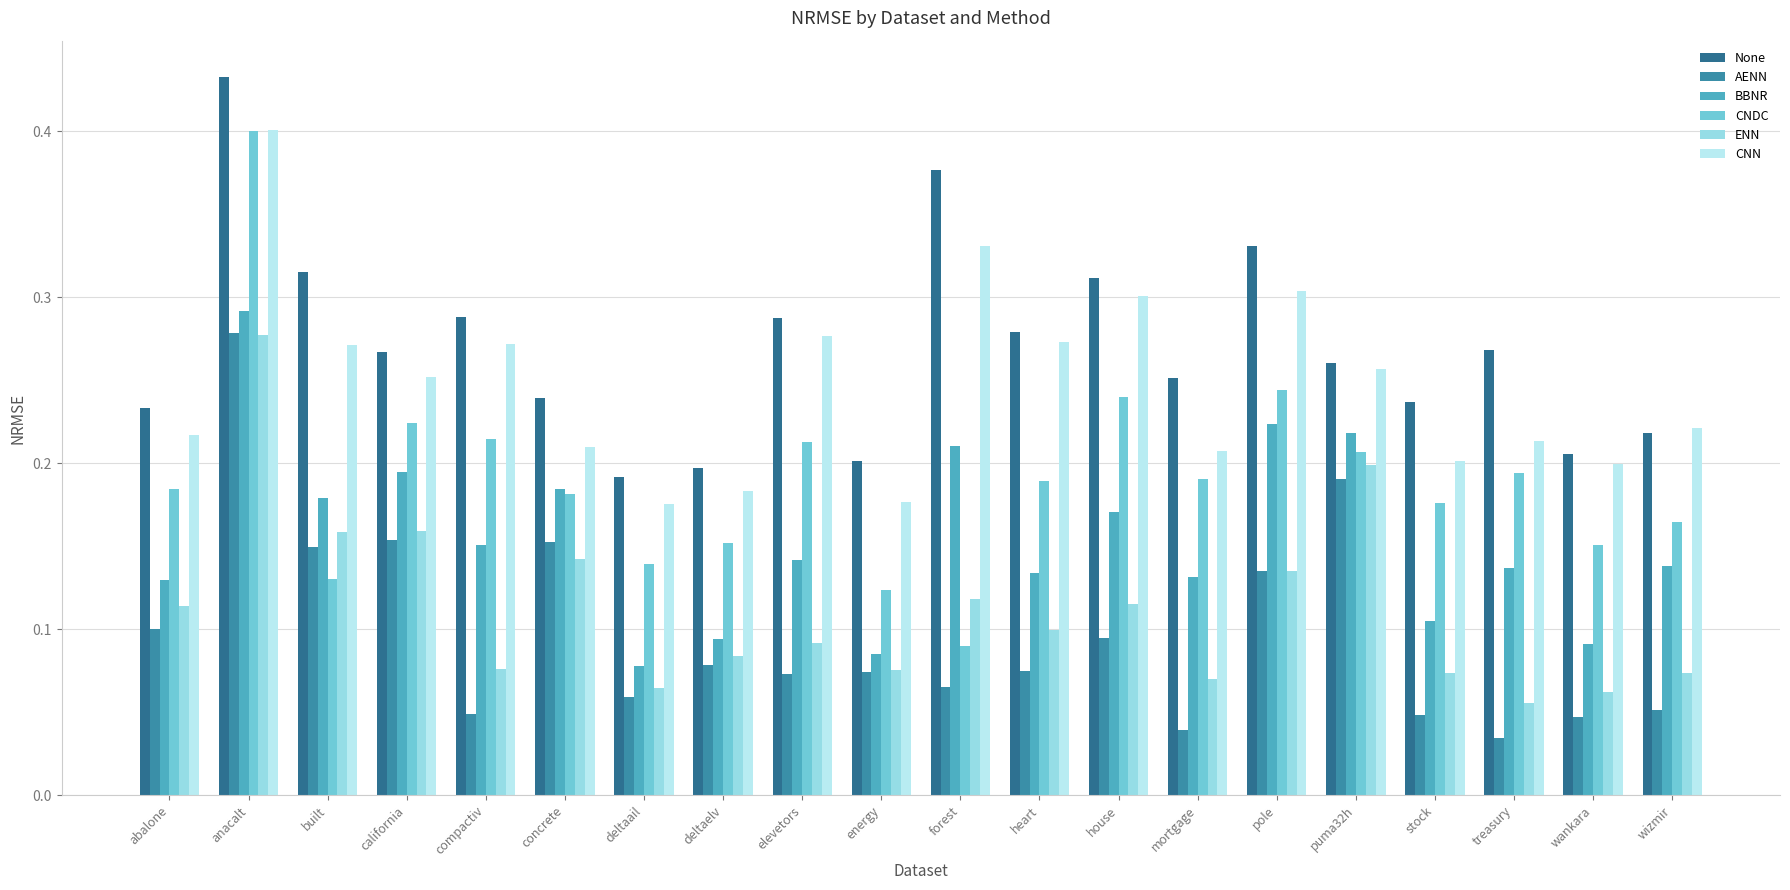

What is the average value of the ENN series?

0.1